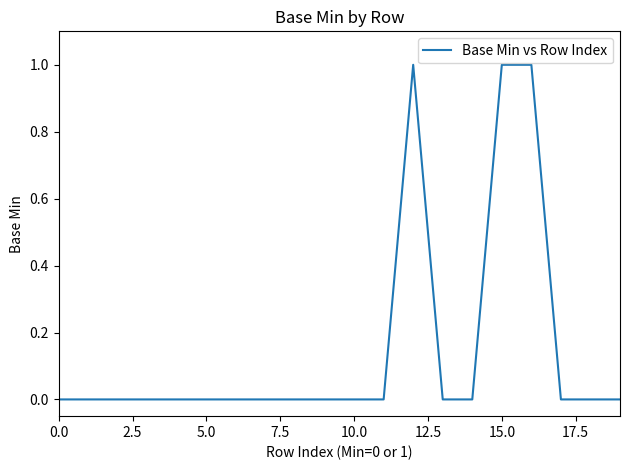

Does the chart have visible grid lines?

No